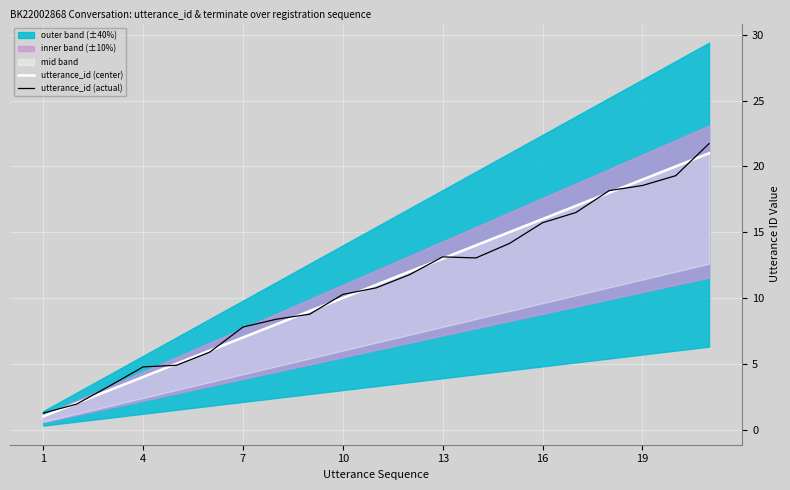

What is the difference between the maximum and second lowest values in the utterance_id (center) series?

19.0